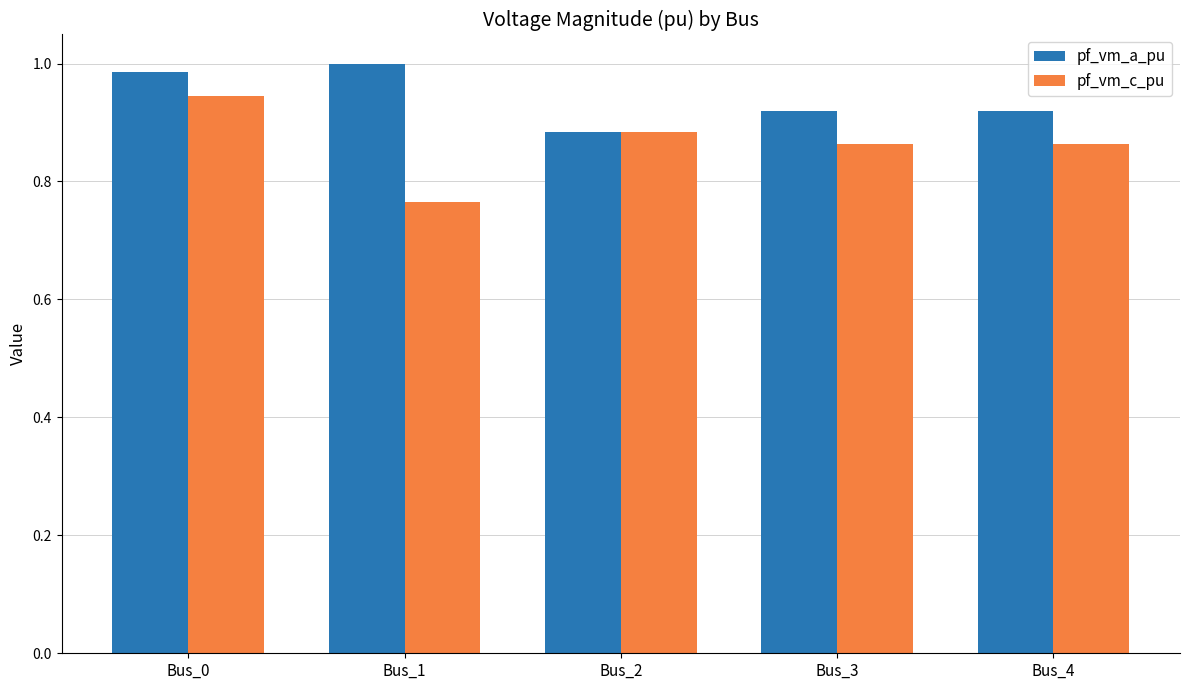

Which category has the lowest value in the pf_vm_c_pu series?

Bus_1